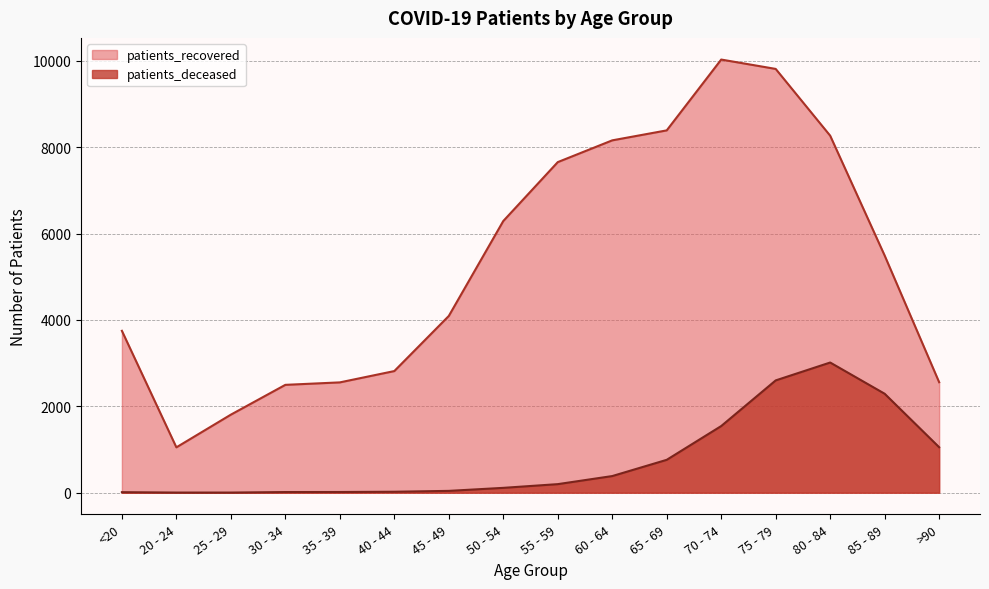

What is the label of the 7th point from the right?

60 - 64